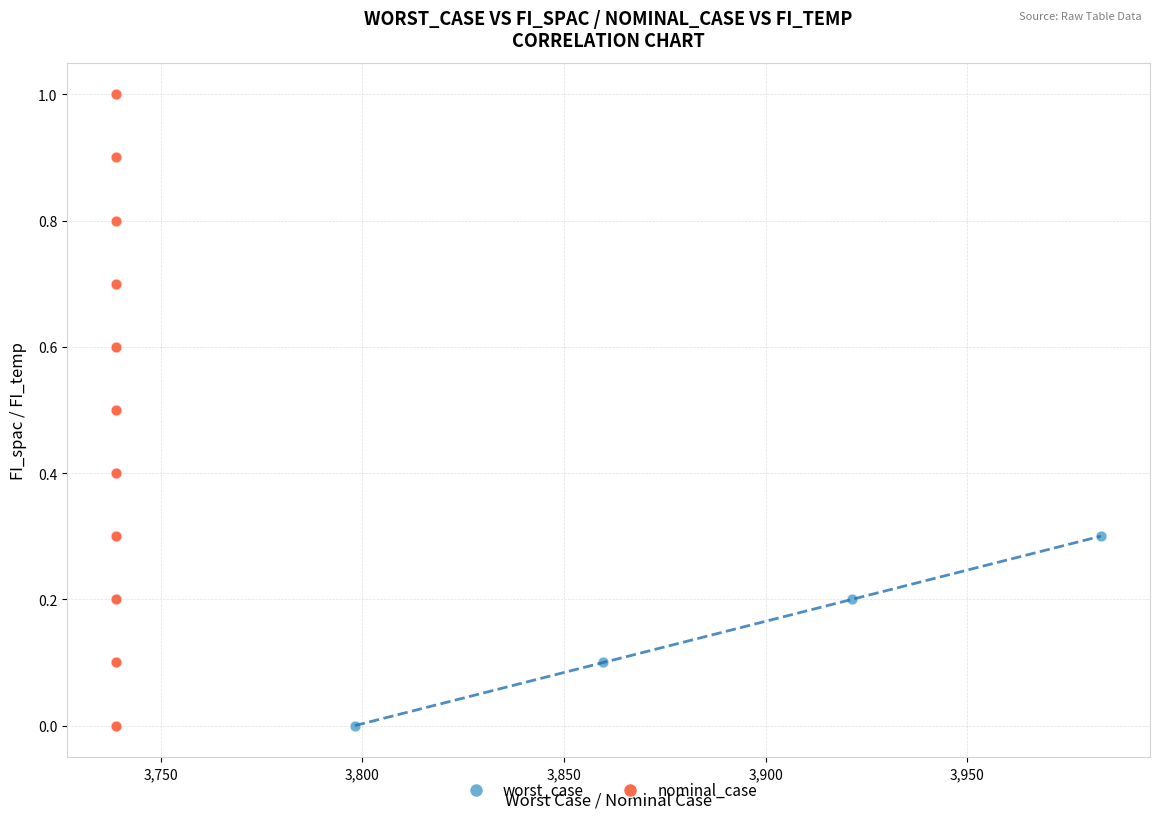

Which series reaches the maximum Y coordinate?

nominal_case